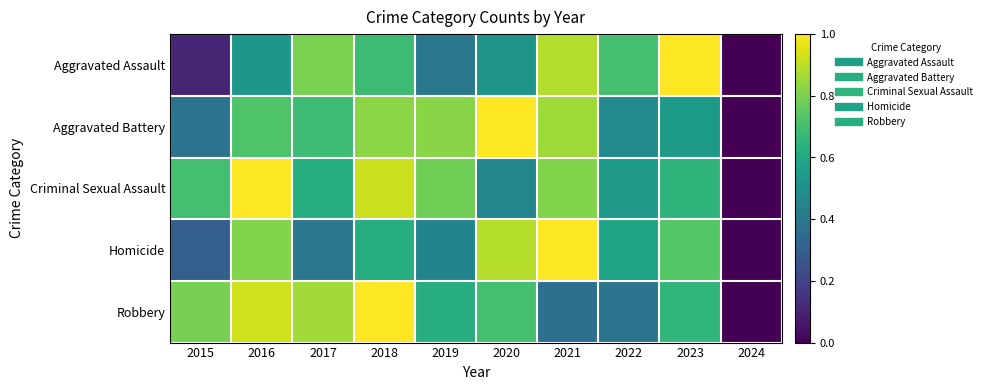

How many categories are shown in the chart?

10